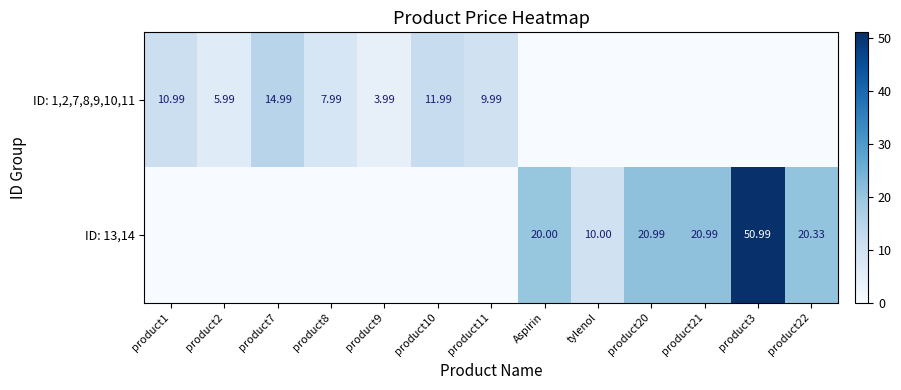

Is the value of ID: 1,2,7,8,9,10,11 at product2 greater than the value of ID: 13,14 at product22?

No